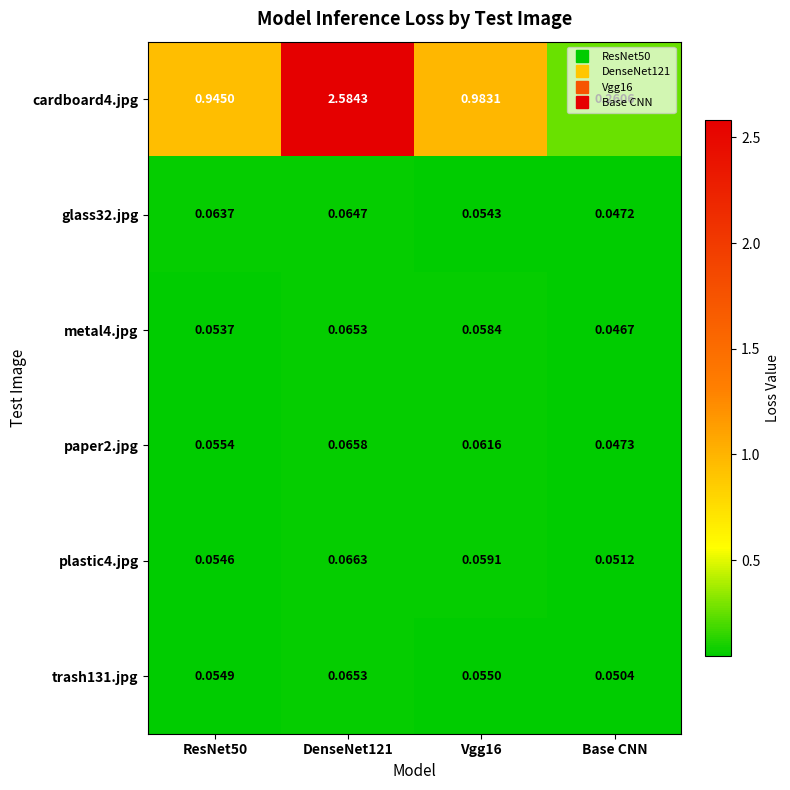

At which label does cardboard4.jpg reach its minimum?

Base CNN